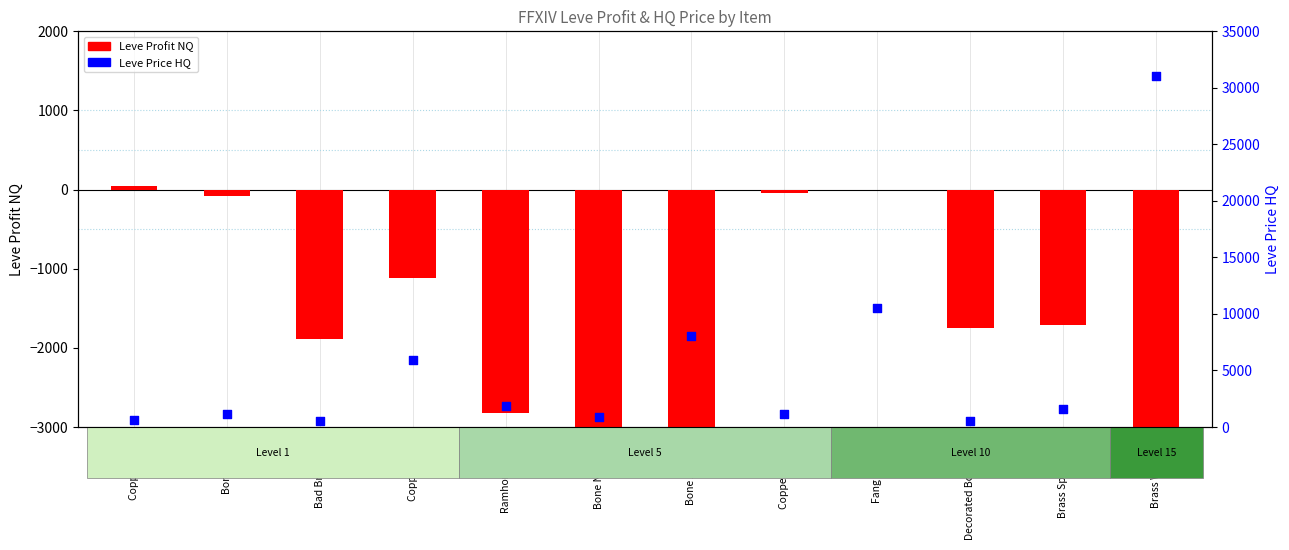

What is the total value across all series at Bone Armillae?

5004.0